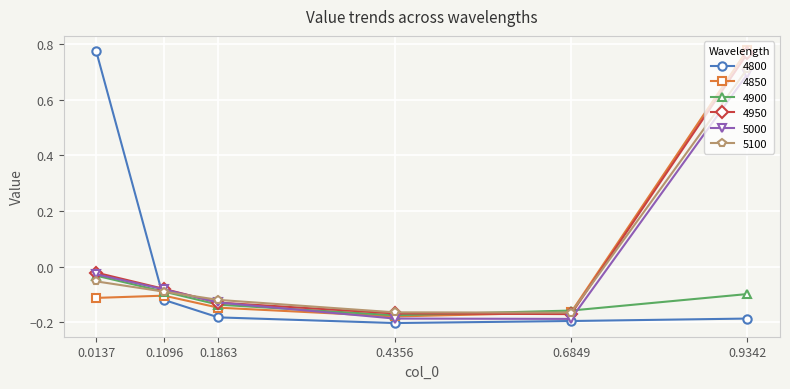

True or false: 4800 has a value of -0.2 at 0.4356.

True